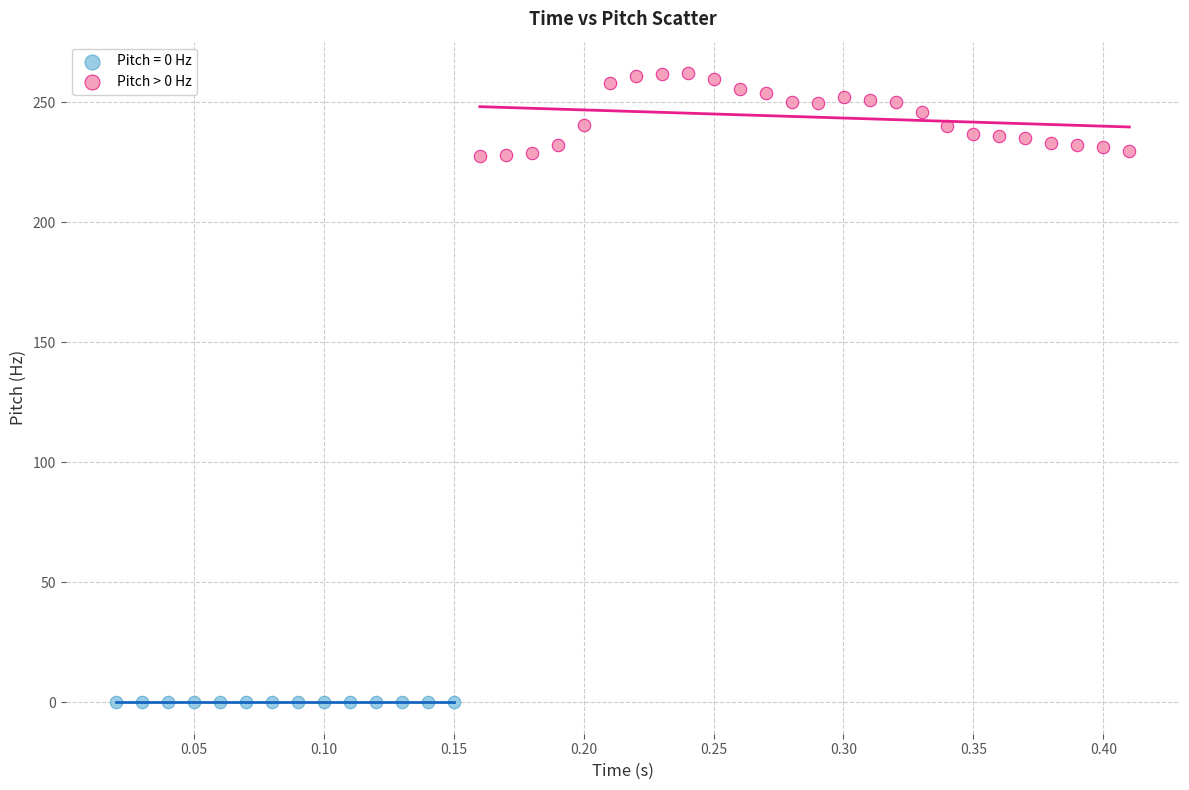

Which series reaches the maximum Y coordinate?

Pitch > 0 Hz